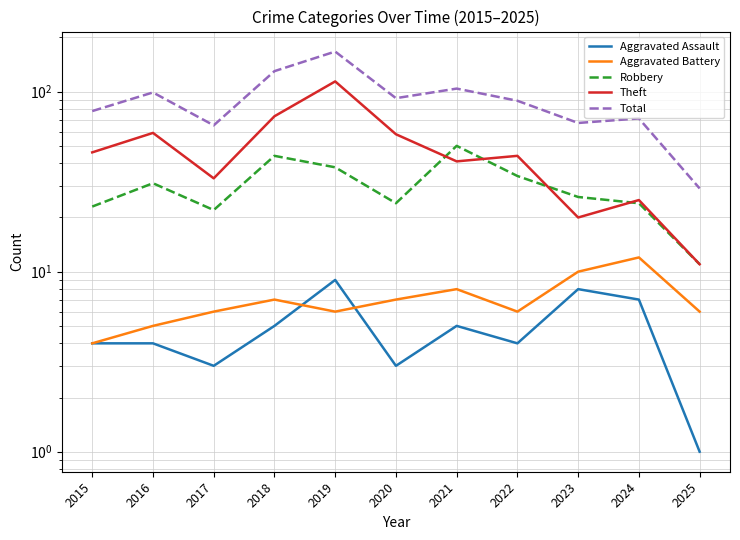

Is it true that Aggravated Assault equals 9 at 2018?

False